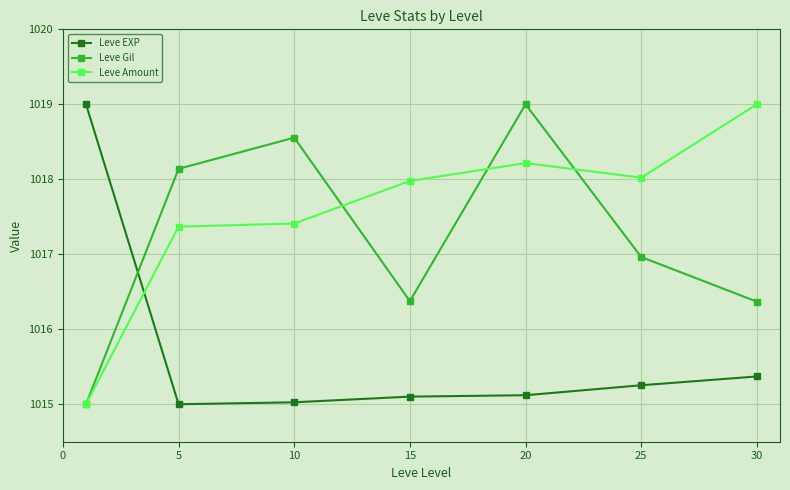

What is the sum of all Leve Gil values?

7120.4